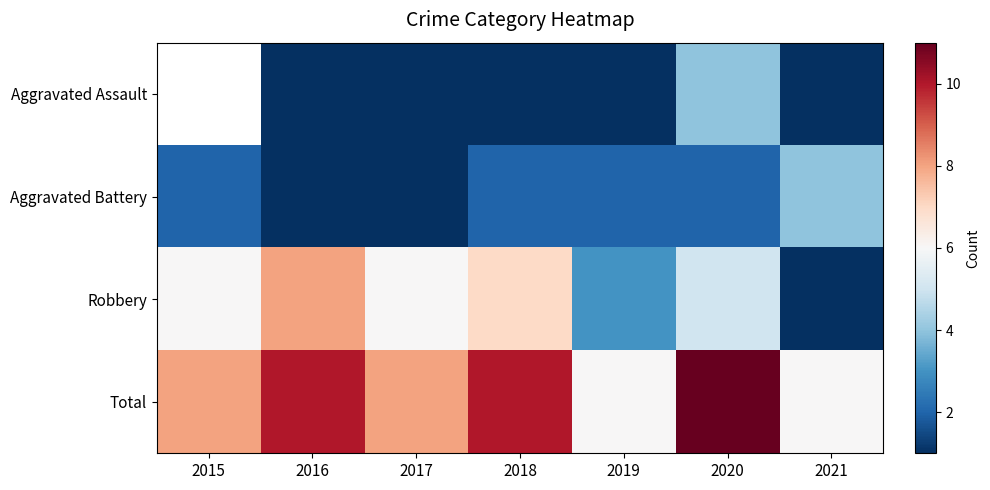

Is the value of Aggravated Battery at 2021 greater than the value of Total at 2016?

No